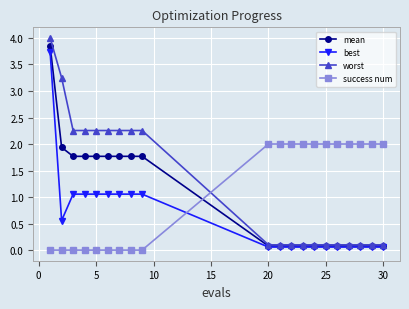

What is the value of the success num point at the 20th from the left?

2.0